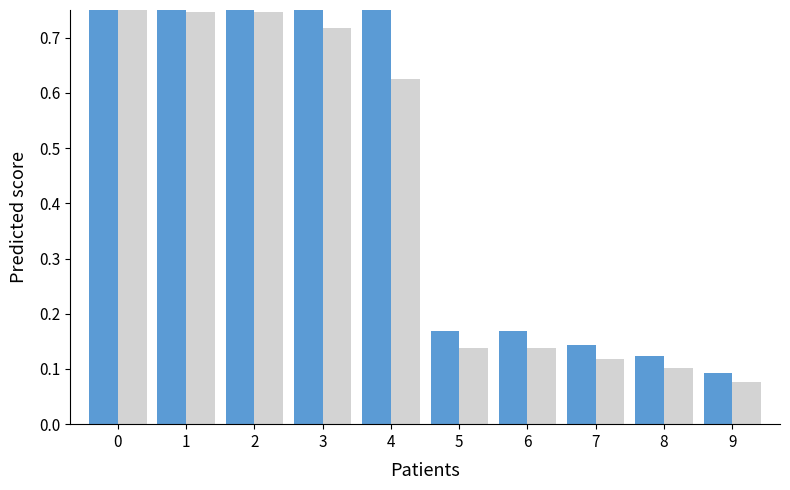

What is the maximum value for col_0_ref?

0.8